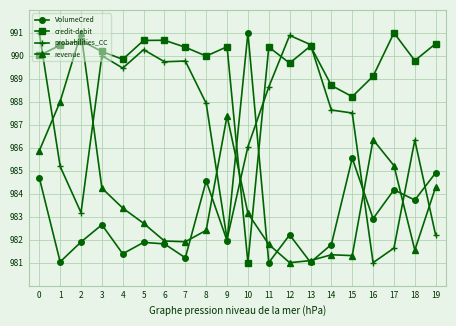

What is the spread (max minus min) of values at 11?

9.4